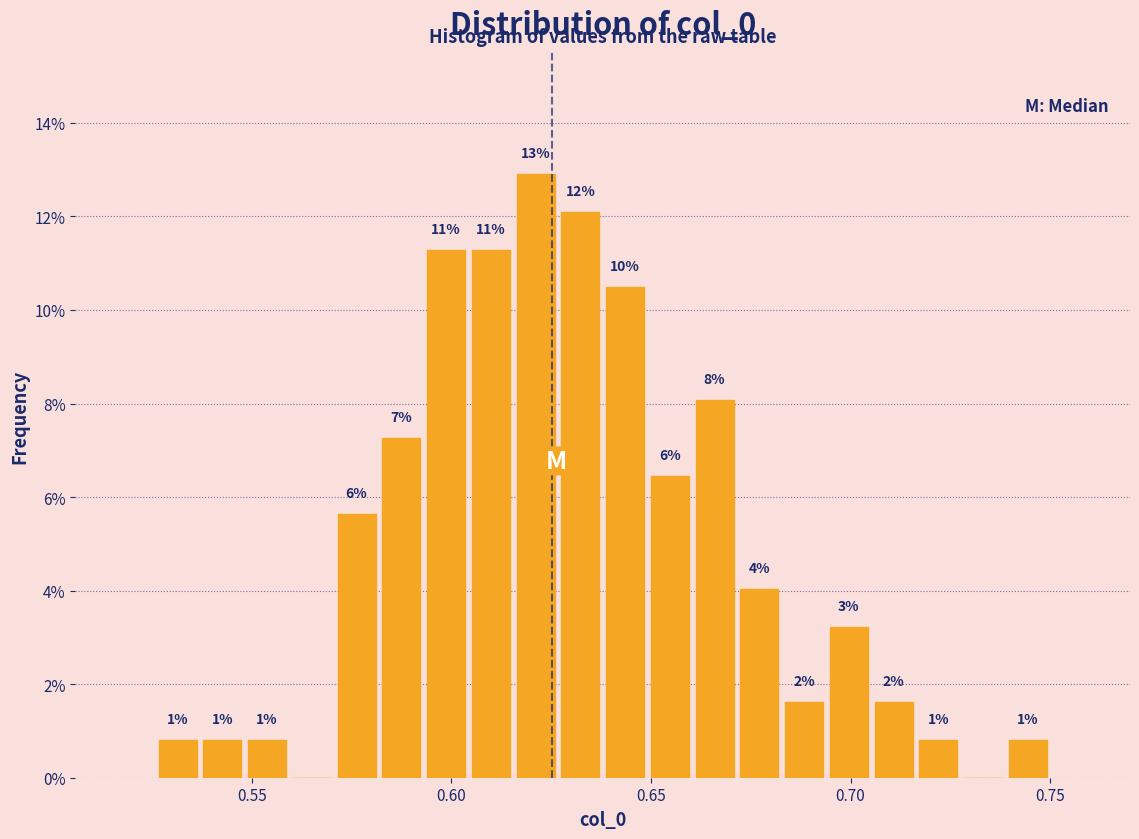

Read against the x-axis, roughly where is the centre of the tallest bar?

0.620